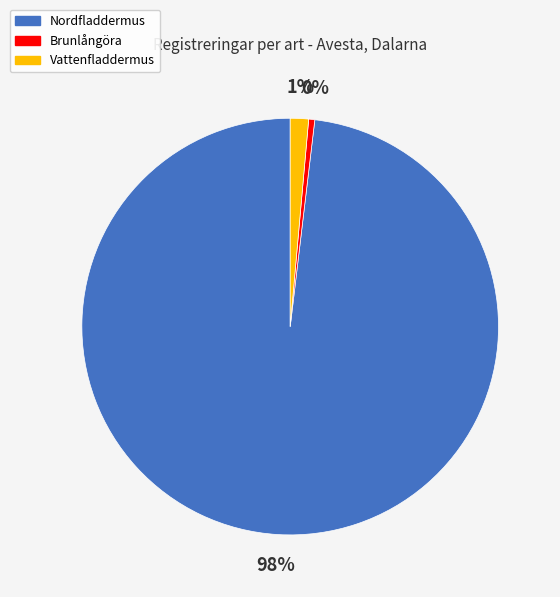

Is Vattenfladdermus the majority of the pie?

No